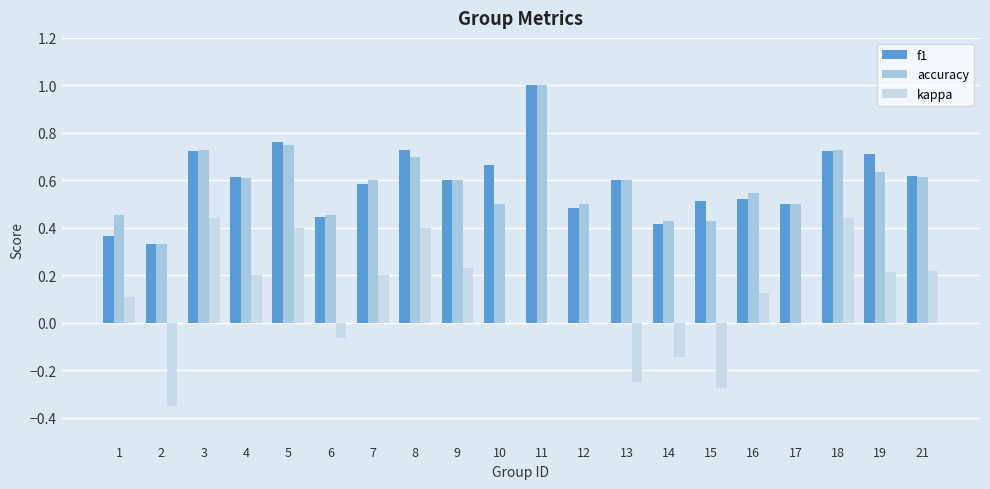

Between 2 and 19, which series saw the biggest shift?

kappa